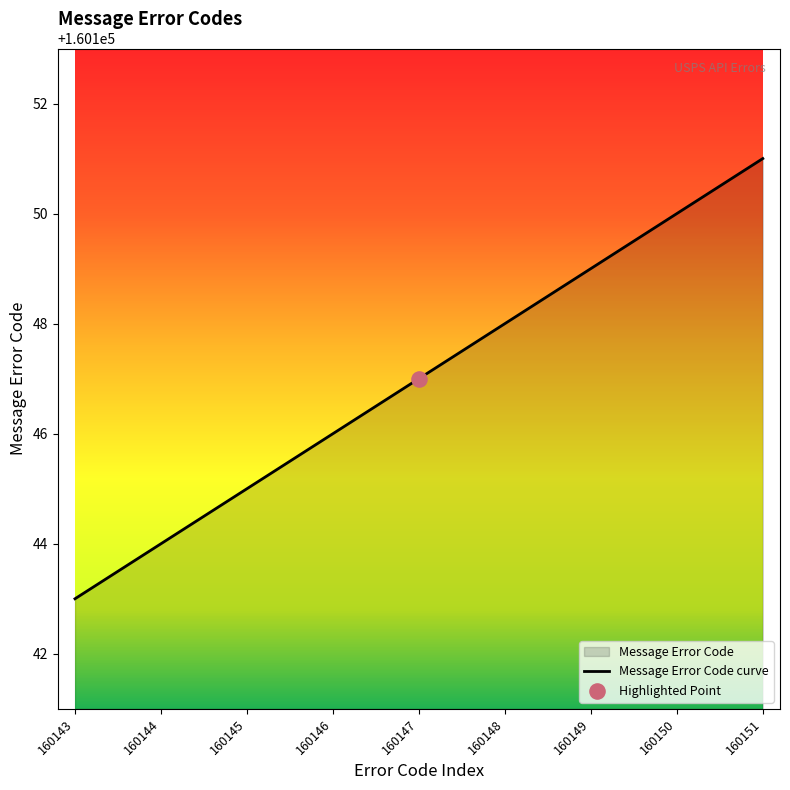

What is the change in value from 160144 to 160145?

+1